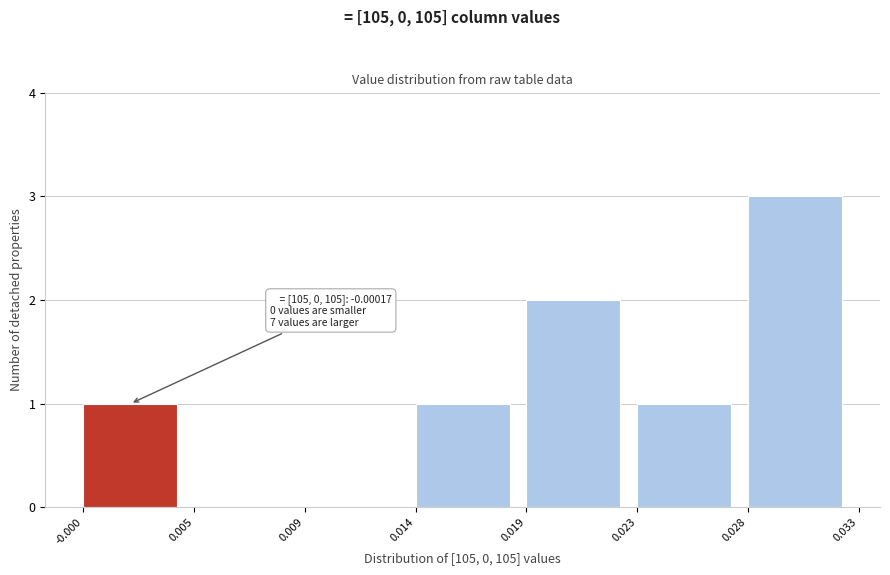

Reading left to right, what are all the values shown in this chart?

-0.000=1	0.005=0	0.009=0	0.014=1	0.019=2	0.023=1	0.028=3